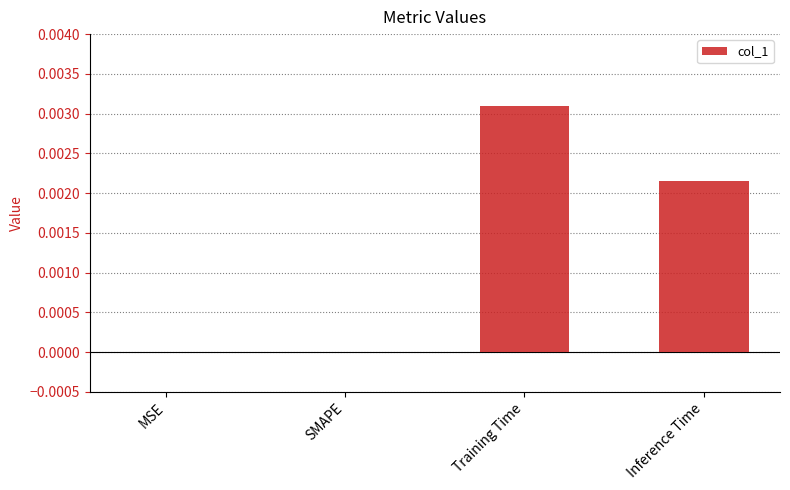

The value at Training Time is 0.0. True or false?

True